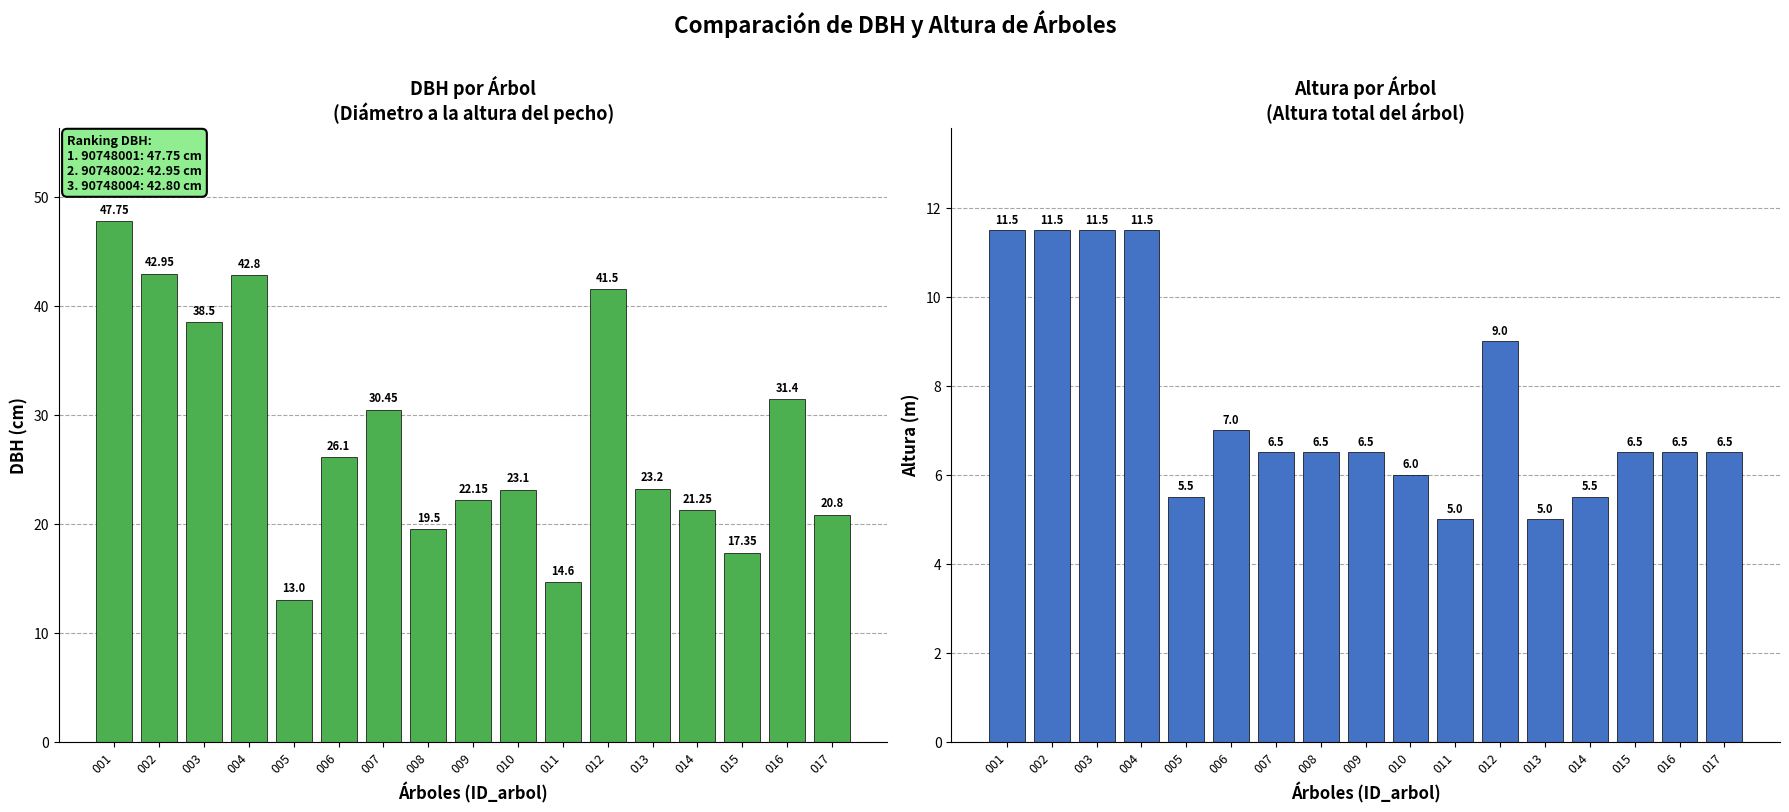

Between 008 and 003, which is larger?

003